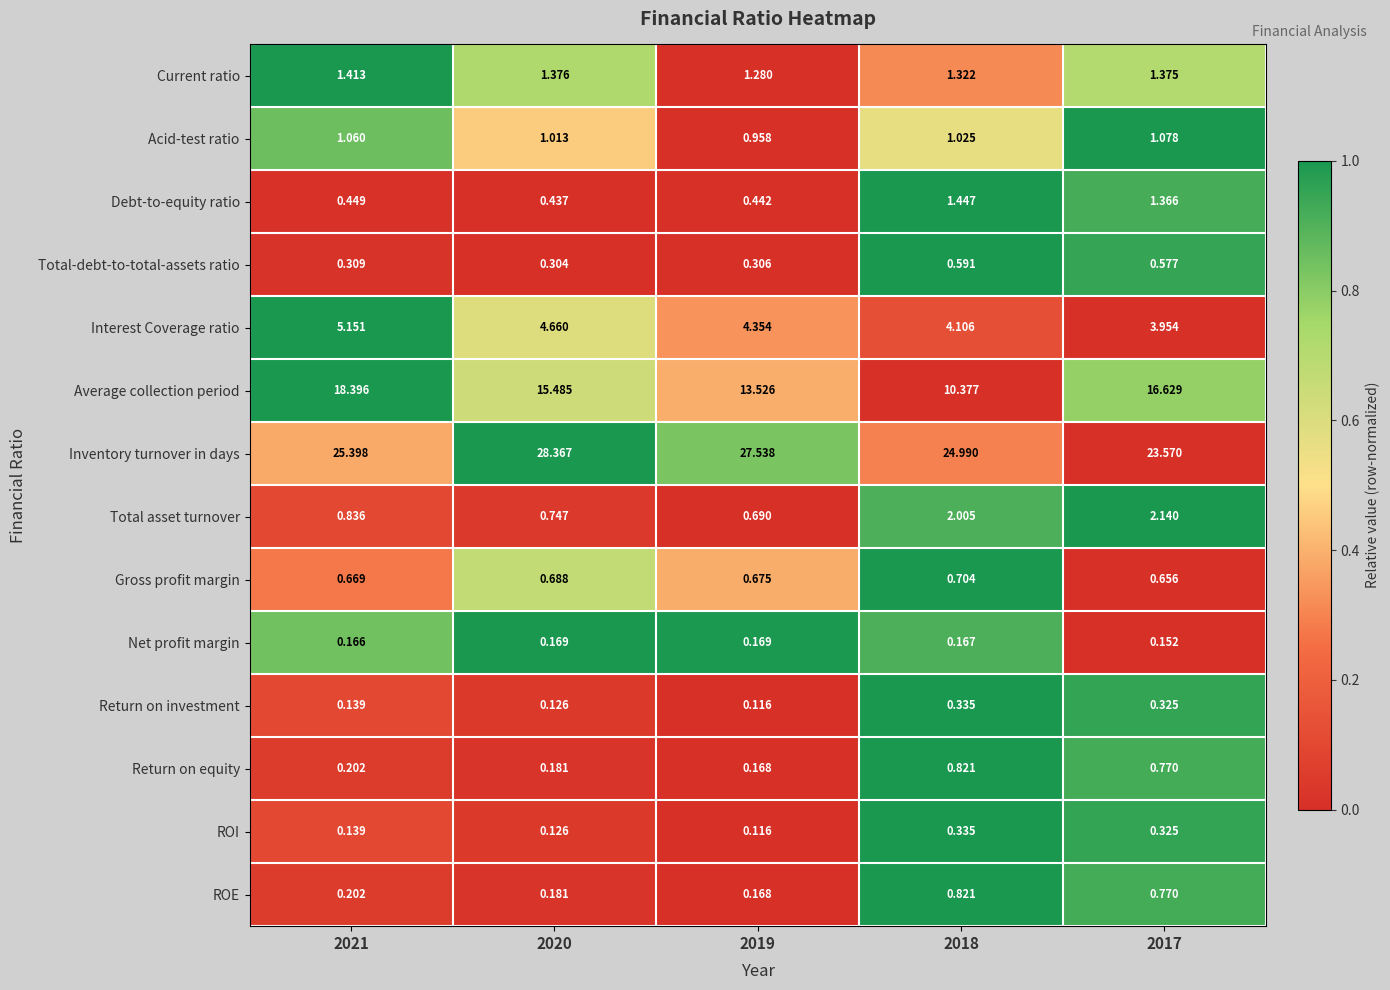

Which series has the largest total across all categories?

Inventory turnover in days